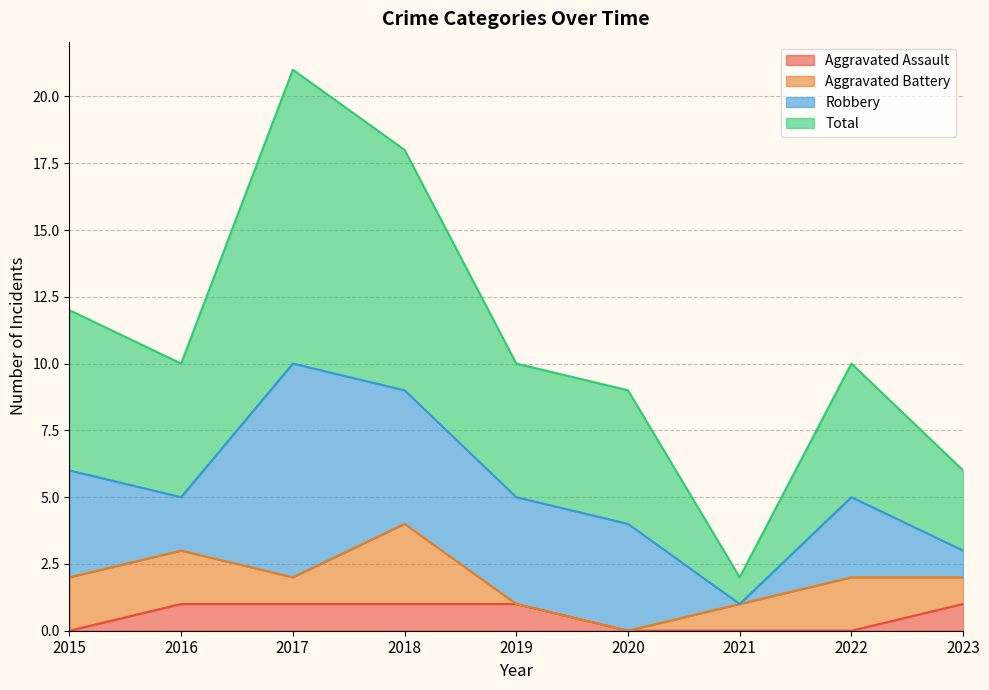

Where does the Total series first go above 10?

2015